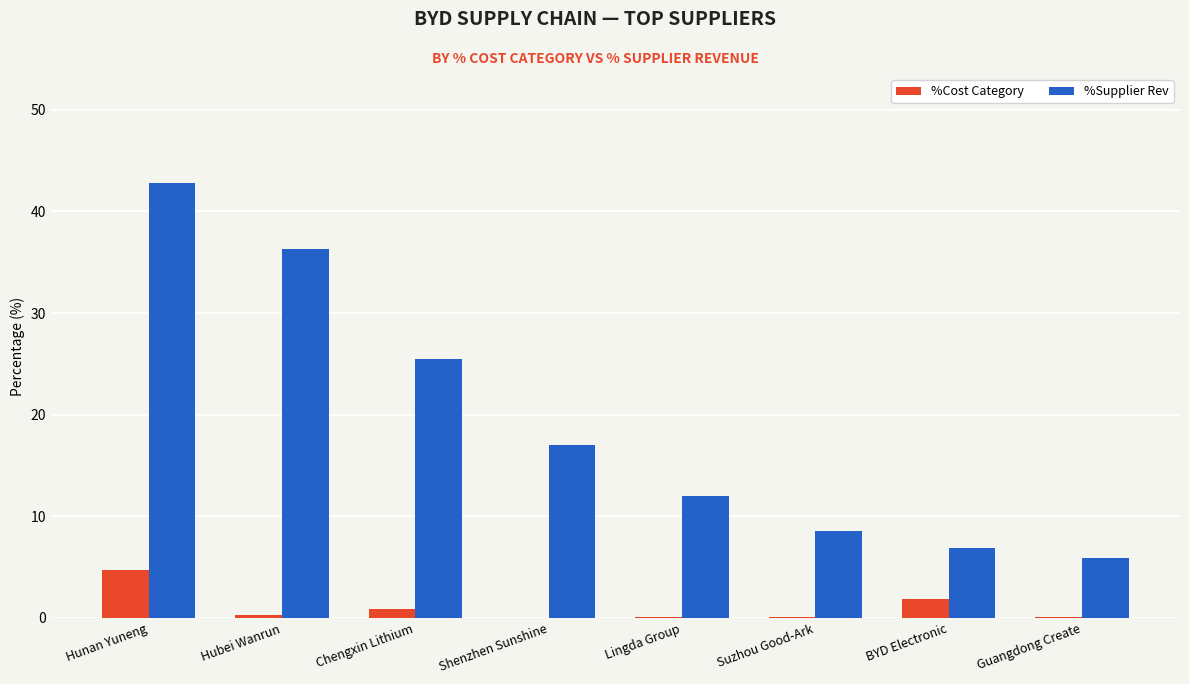

What is the sum of the %Cost Category values at Lingda Group and Shenzhen Sunshine?

0.1